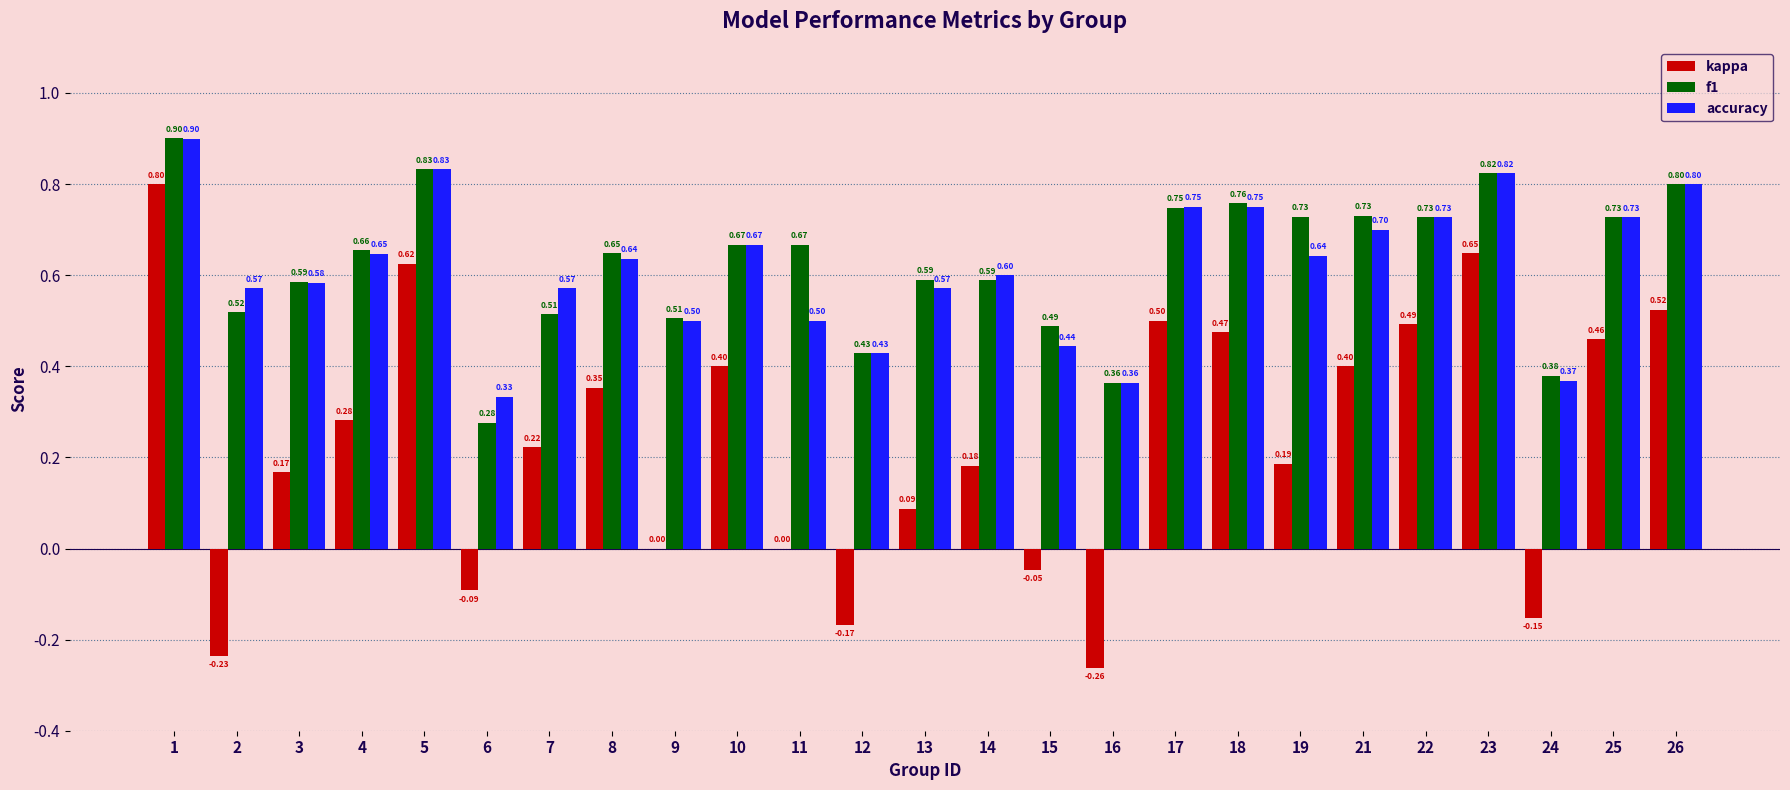

Between 6 and 12, which series saw the biggest shift?

f1